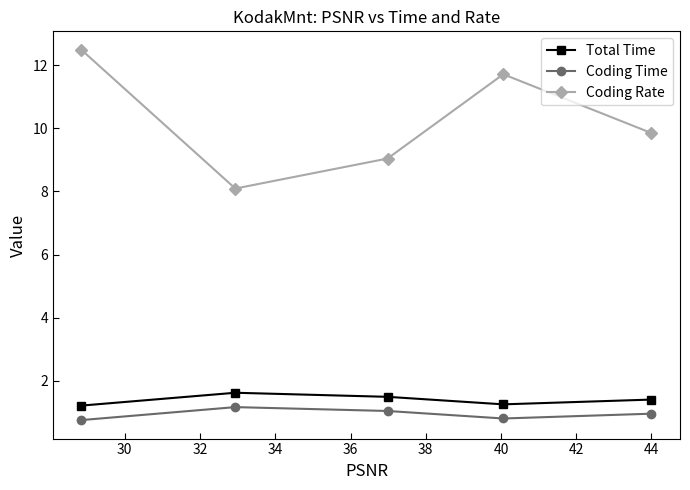

What is the sum of all Coding Time values?

4.7